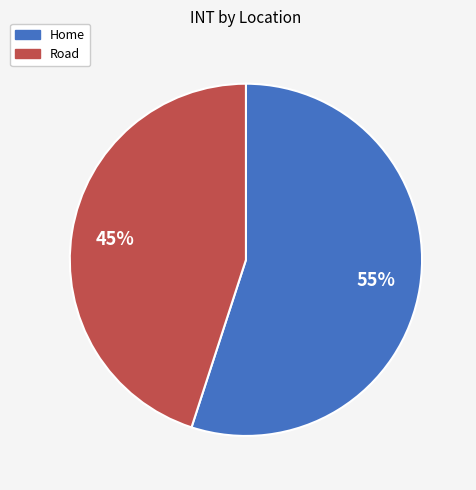

To the nearest percent, what percentage of the pie is Home?

55%